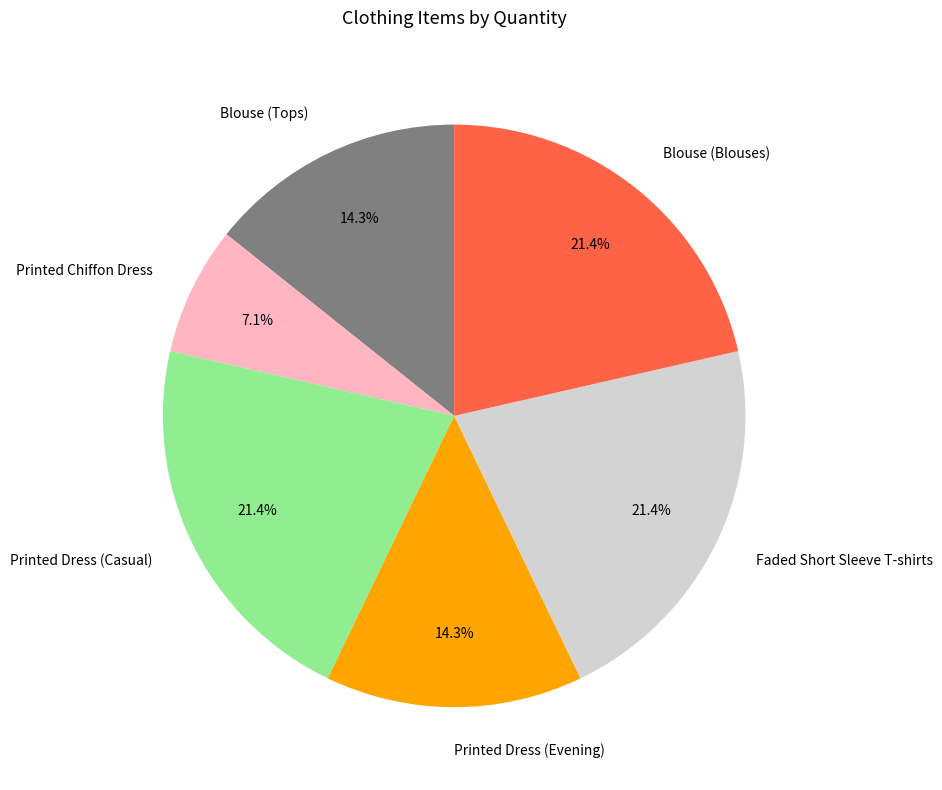

What is the smallest slice in the pie chart?

Printed Chiffon Dress